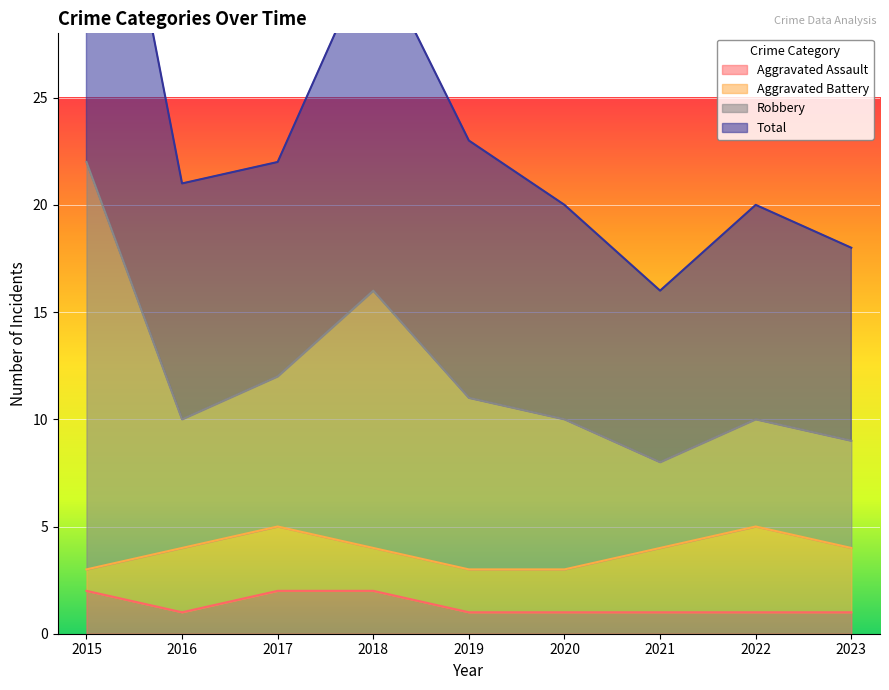

Does the chart display data point markers on the line(s)?

No